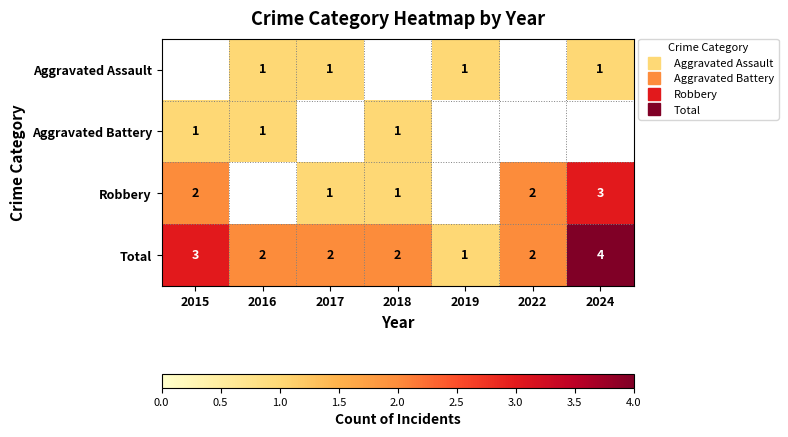

What is the average value of the Total series?

2.3